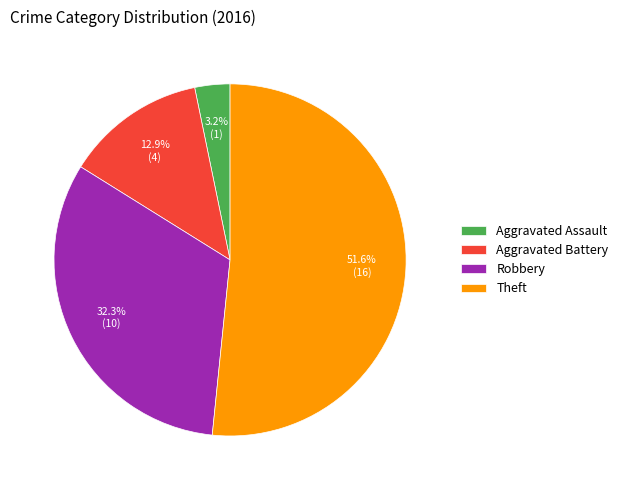

What is the total percentage of Theft and Aggravated Assault?

54.8%